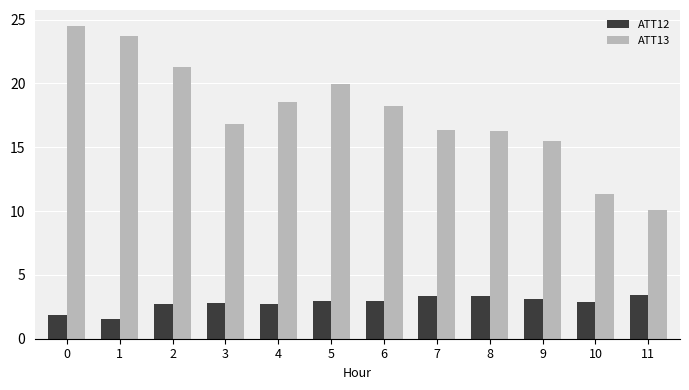

List the series in order of their overall mean, lowest first.

ATT12, ATT13